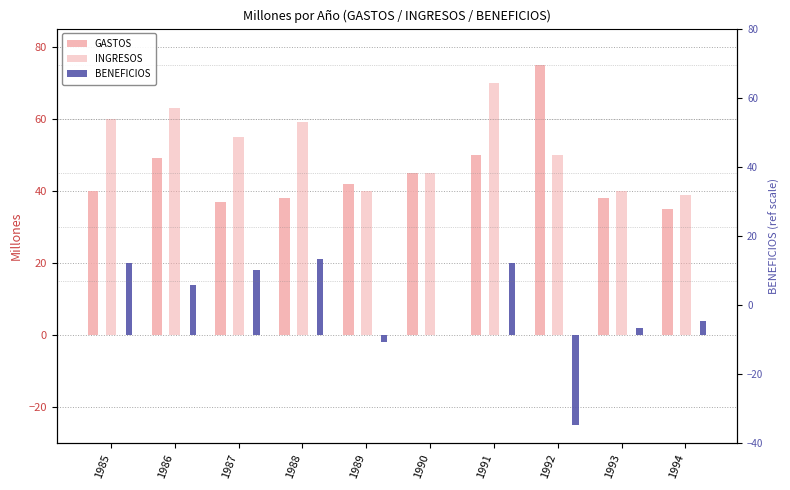

What is the sum of all INGRESOS values?

521